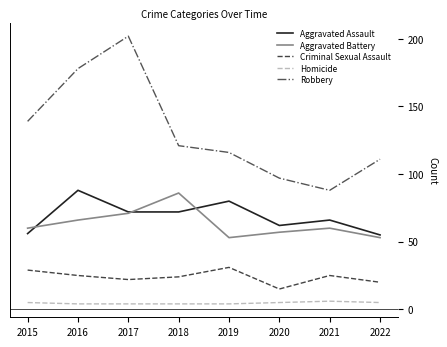

Which series has the widest spread of values?

Robbery